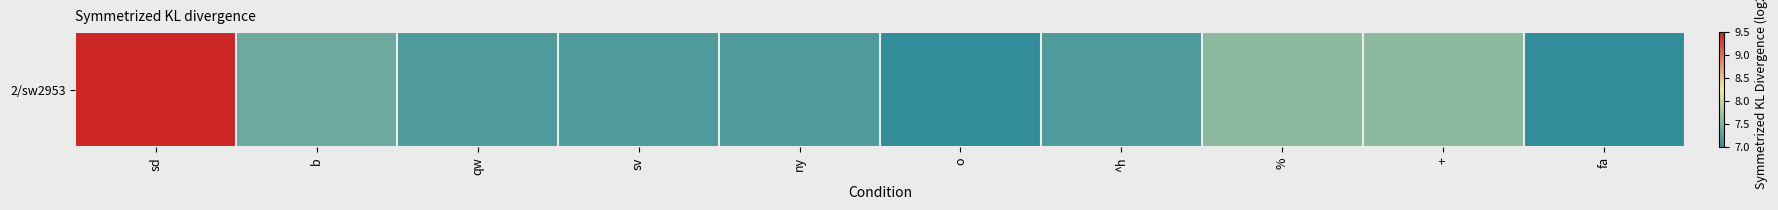

What is the change in value from sv to fa?

-0.2